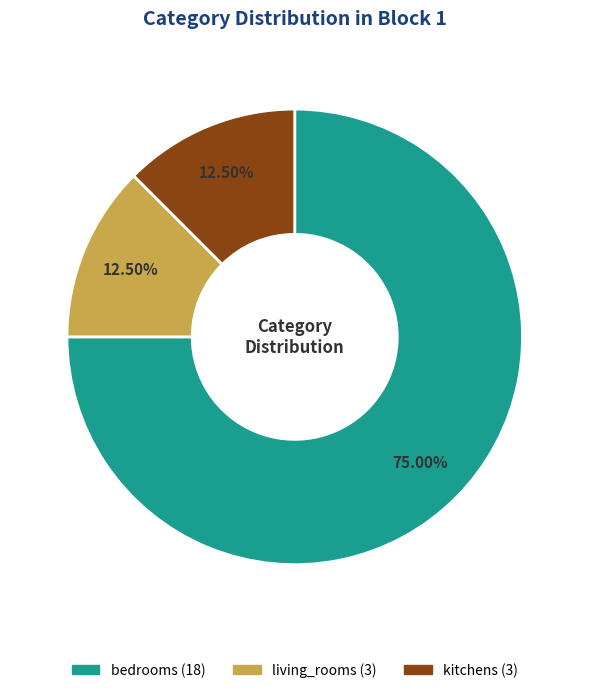

Between kitchens and bedrooms, which is larger?

bedrooms